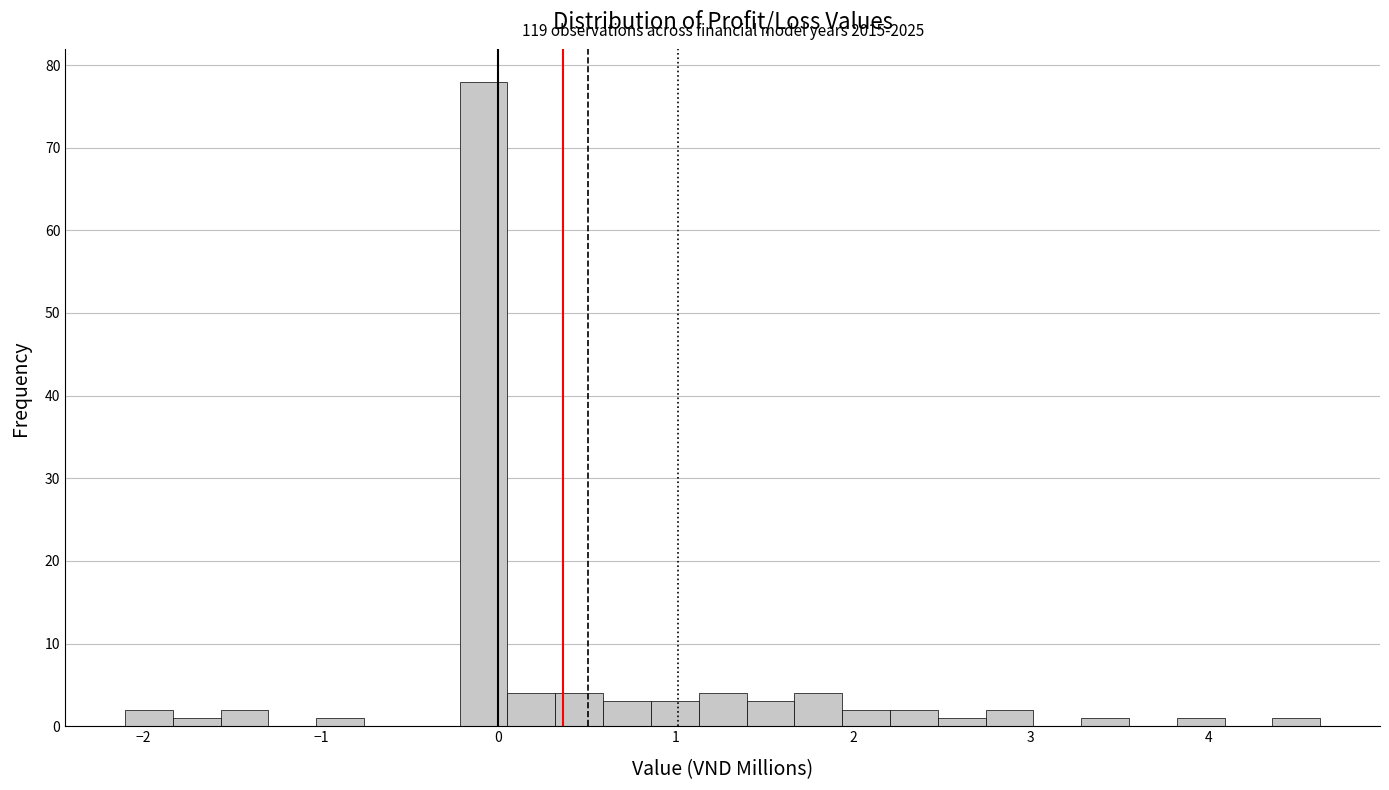

Around what value on the x-axis is the tallest bar? Give the approximate position of its centre, as read against the axis.

-0.1